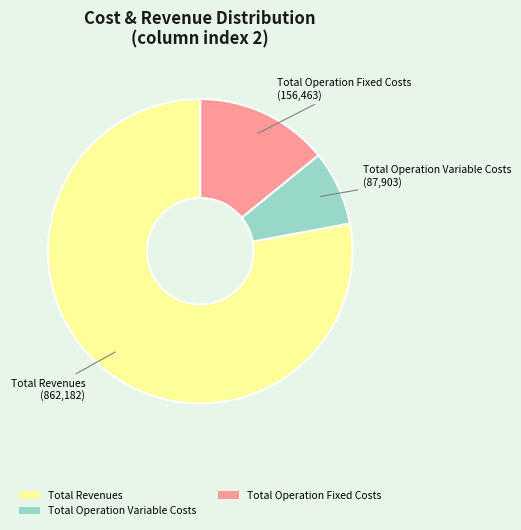

Is it true that Total Operation Fixed Costs is 14% of the pie?

True